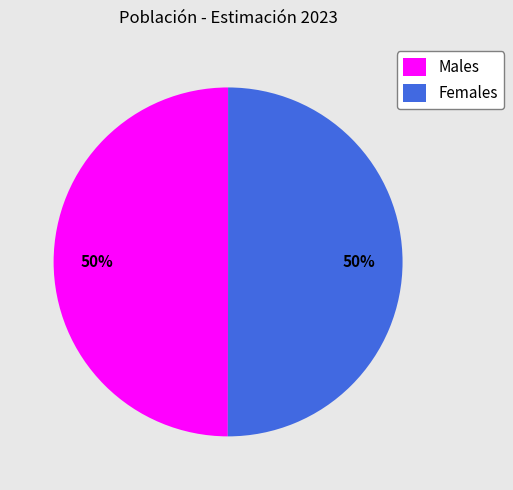

Do Males and Females together represent more than half of the pie?

Yes